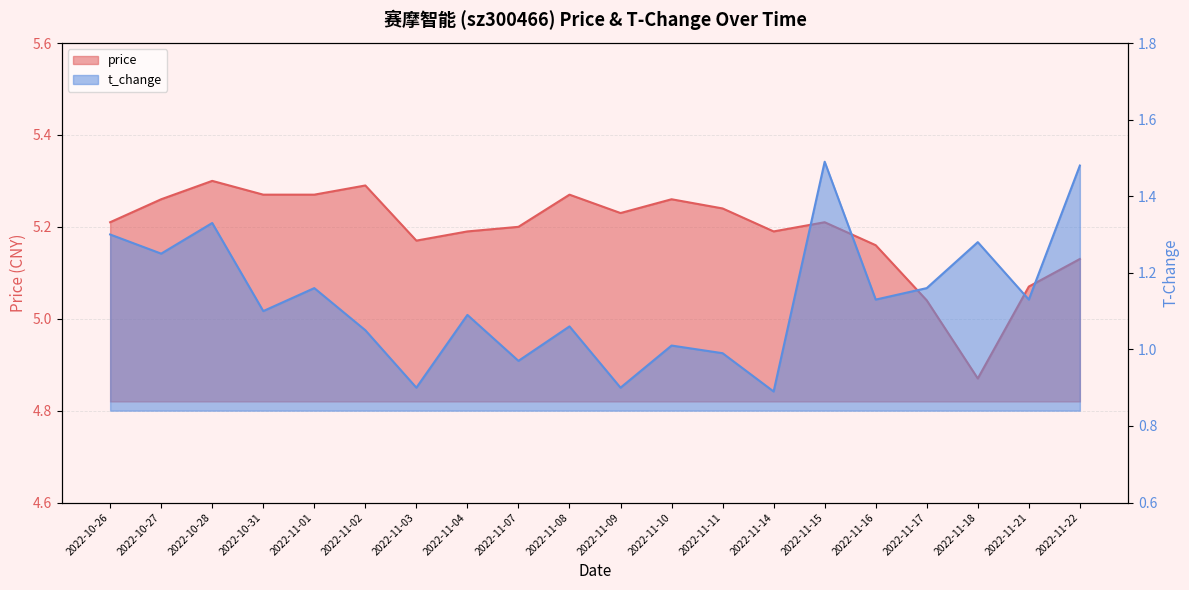

Is the value of price at 2022-11-18 greater than the value of t_change at 2022-11-16?

Yes